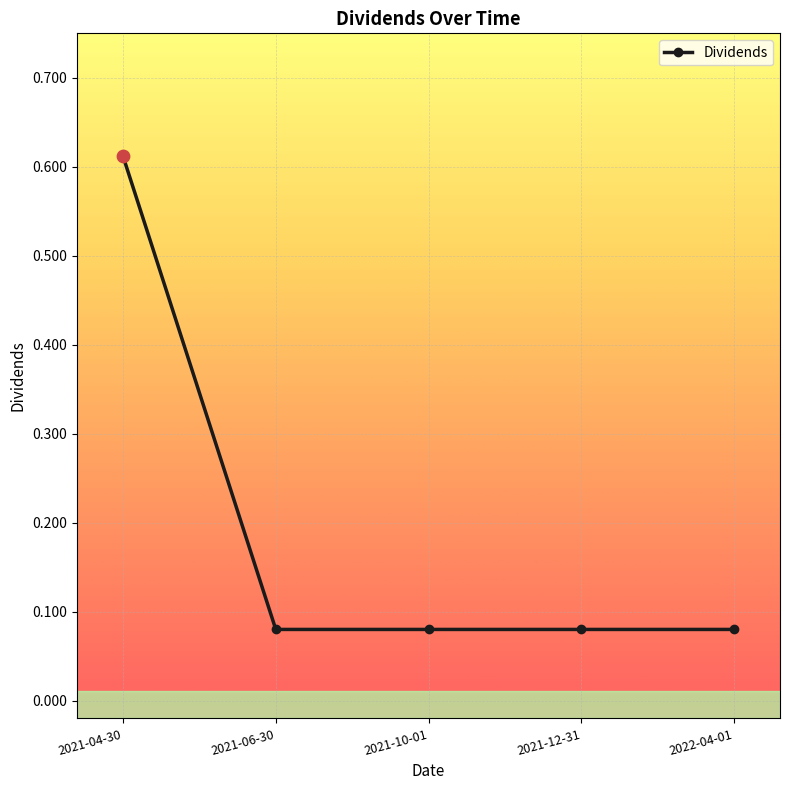

Between 2021-04-30 and 2021-10-01, which is larger?

2021-04-30